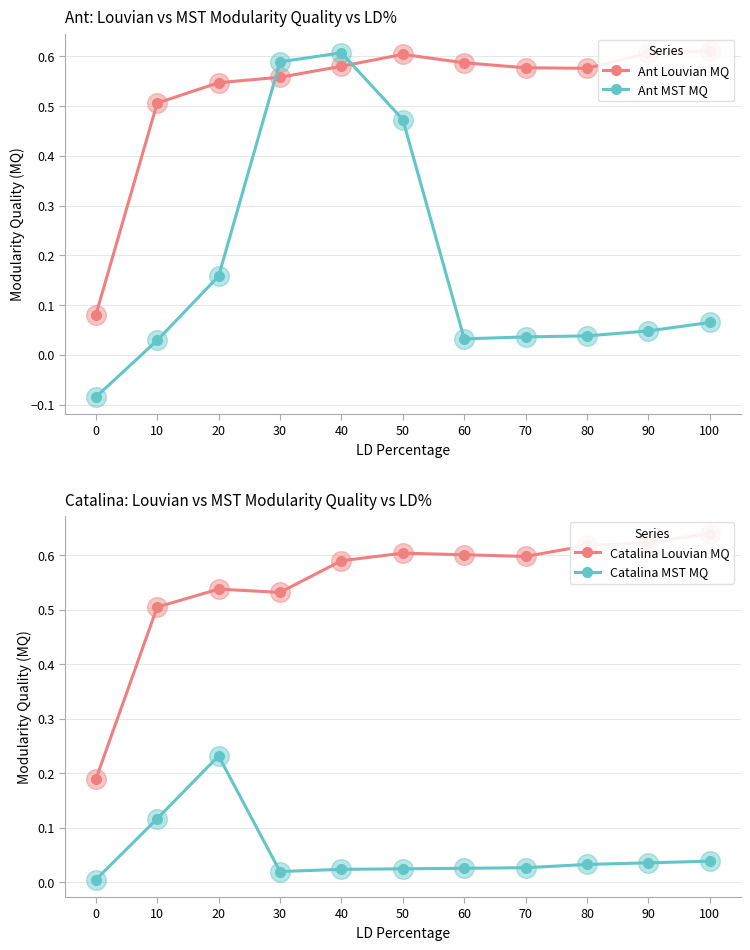

At which category is the sum across all series the highest?

40